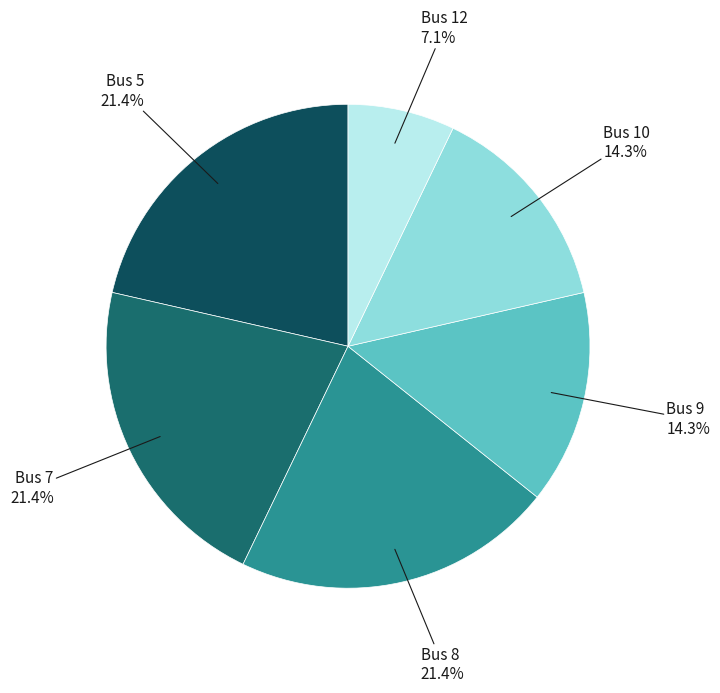

How many slices are in this pie chart?

6